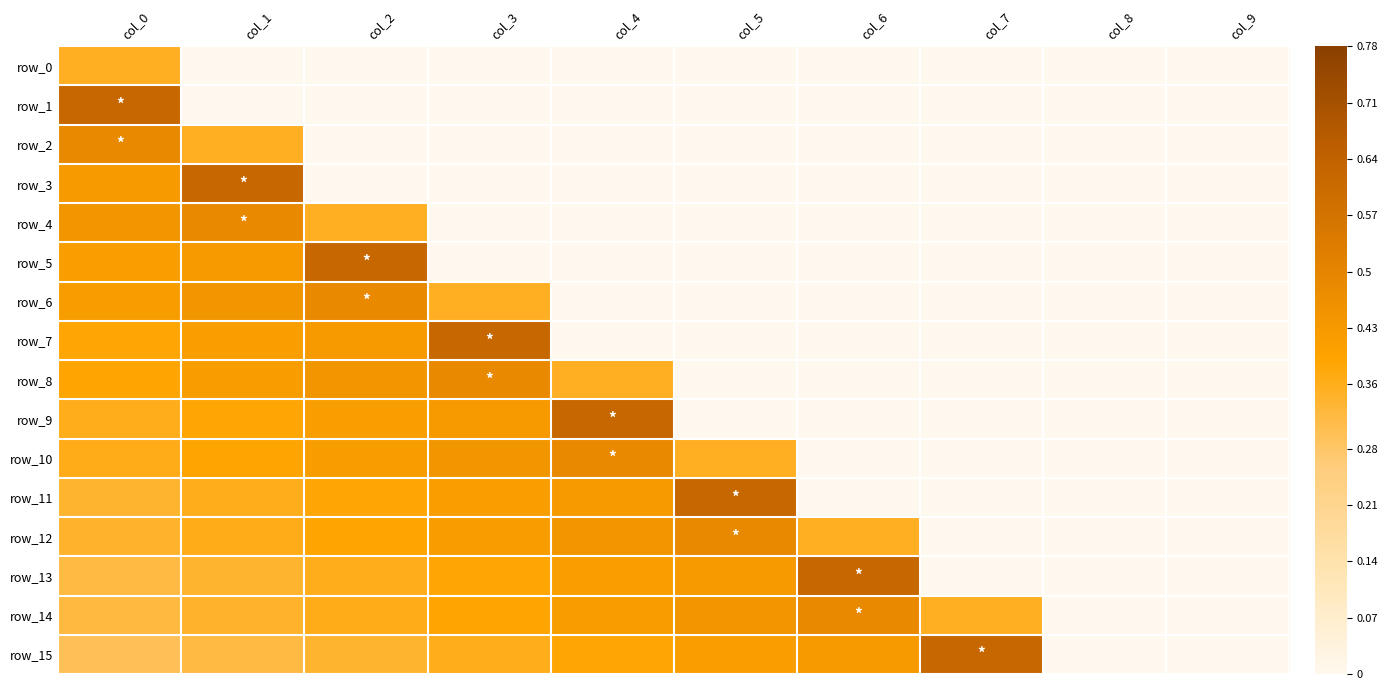

What is the highest value of the row_7 series?

0.6